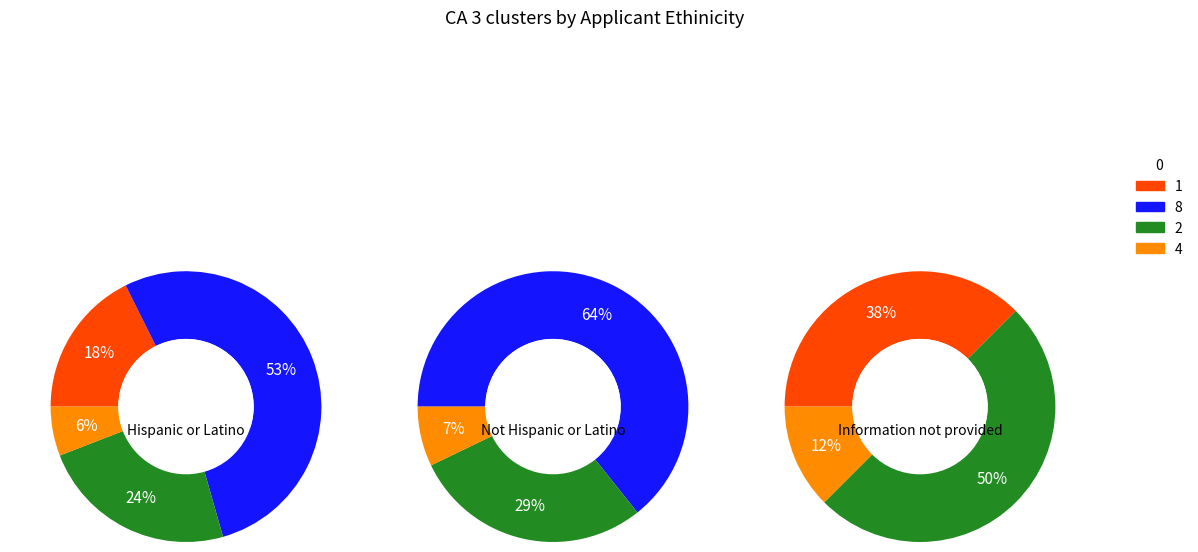

How many slices are in this pie chart?

4